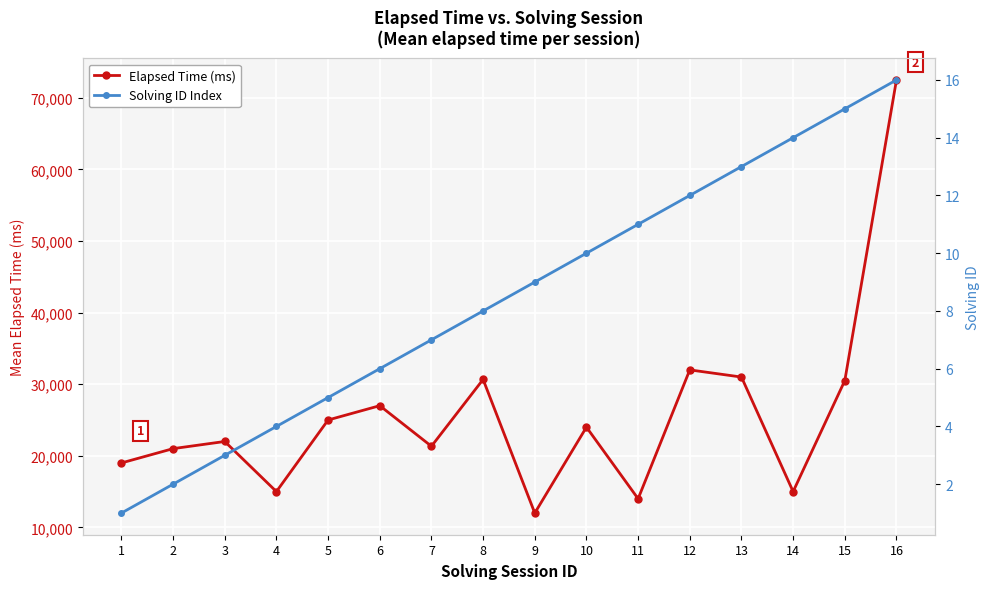

What is the average value of the Solving ID Index series?

8